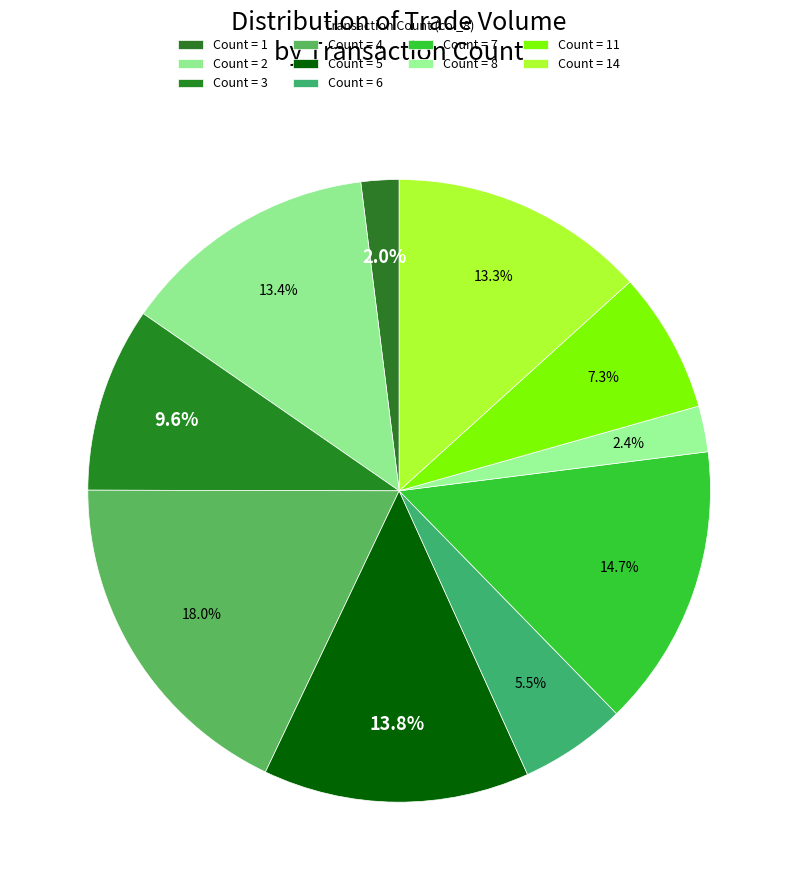

How many slices are in this pie chart?

10